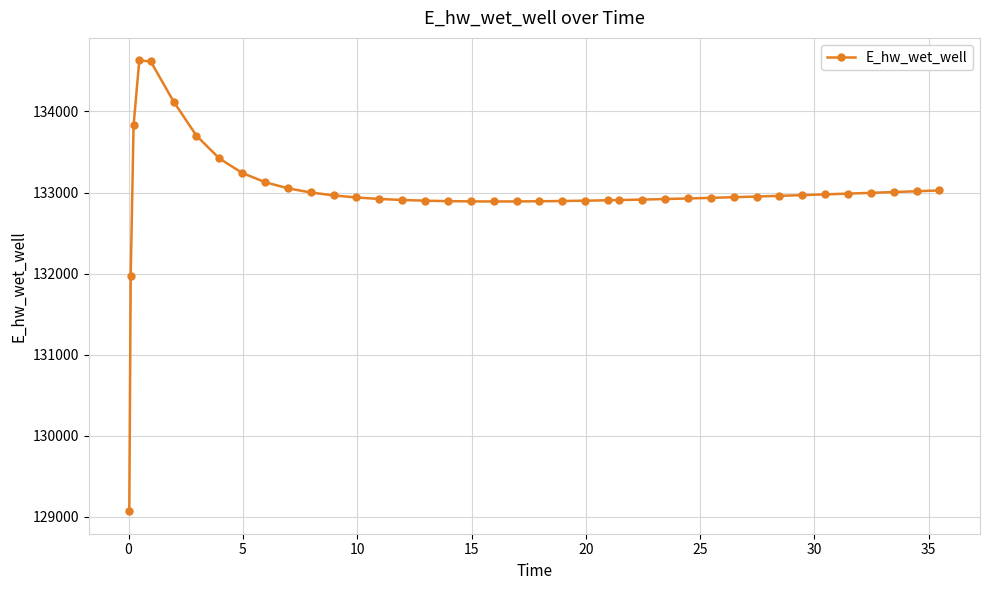

What is the maximum value shown in the chart?

134629.2